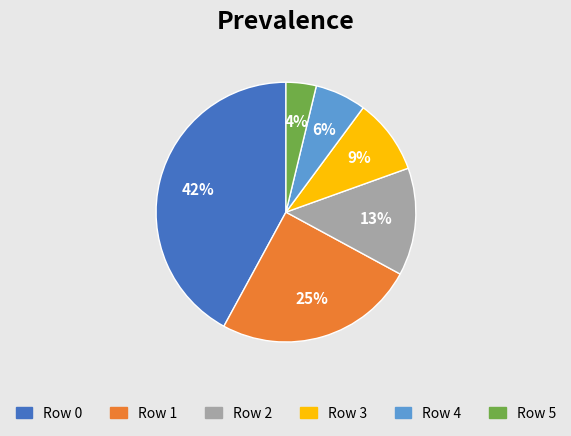

True or false: Row 3 accounts for 17% of the total.

False